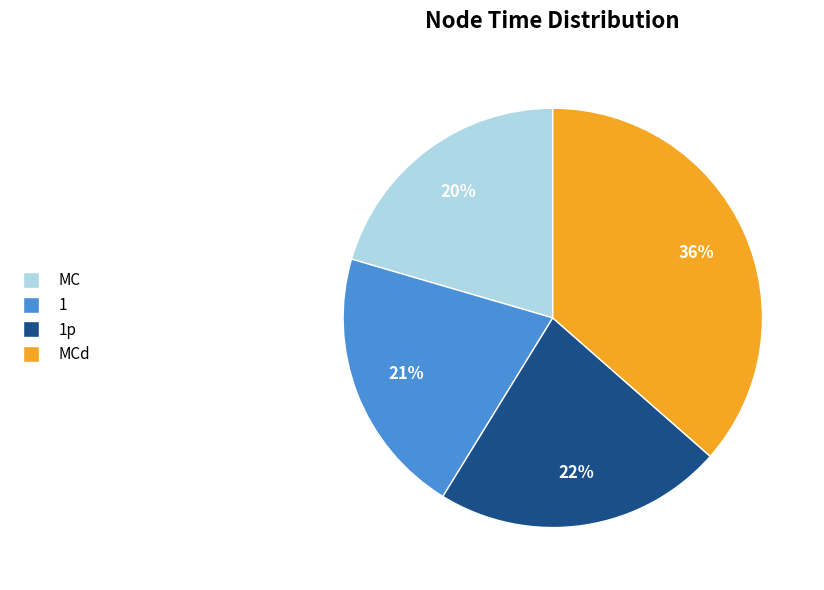

Is there any slice that represents more than half of the pie?

No